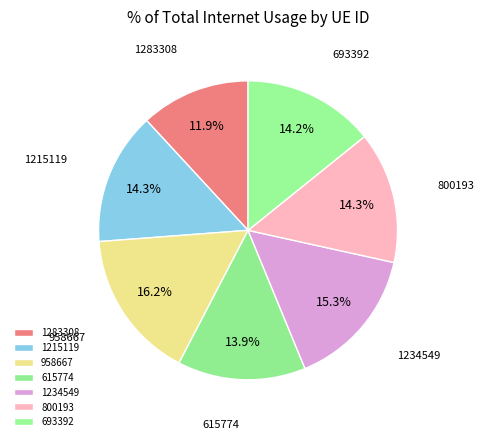

How many slices are in this pie chart?

7